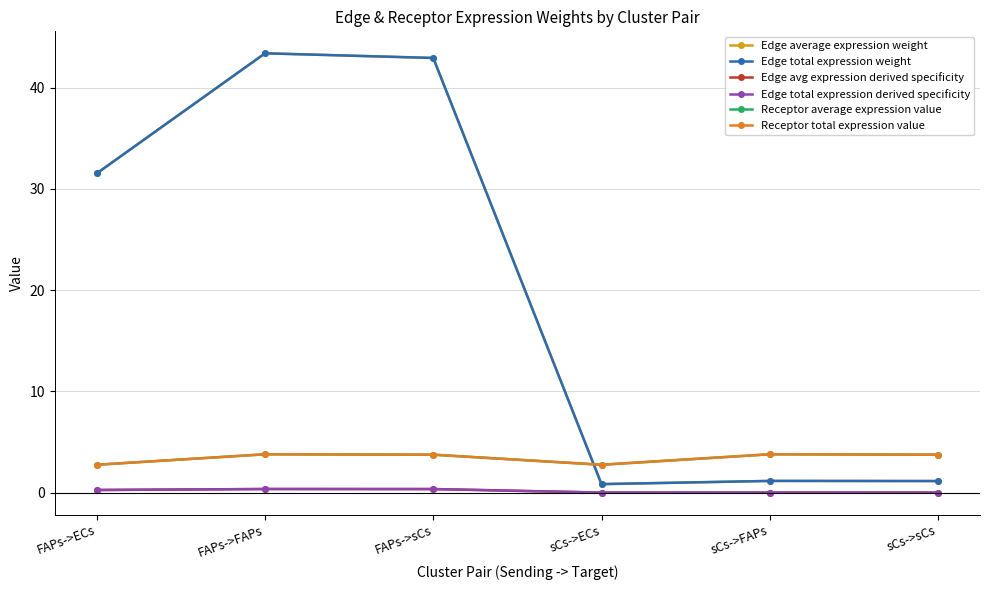

At sCs->ECs, list the series in order from largest to smallest.

Receptor average expression value, Receptor total expression value, Edge average expression weight, Edge total expression weight, Edge avg expression derived specificity, Edge total expression derived specificity